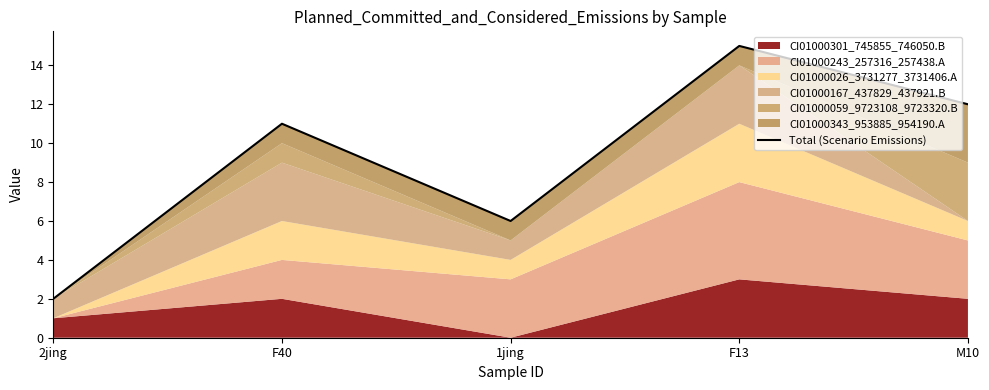

Reading left to right, transcribe all the data shown in this chart.

2	11	6	15	12